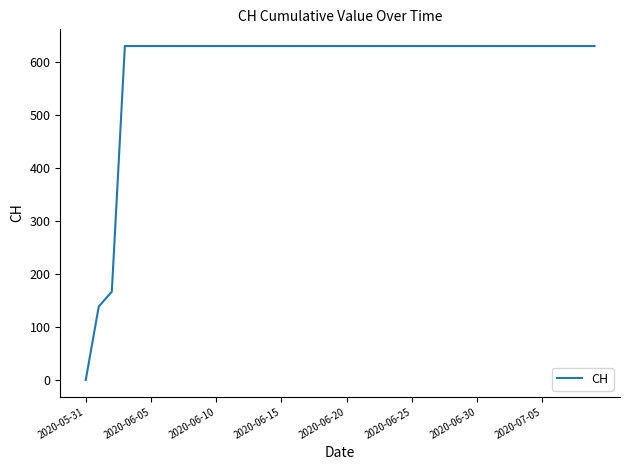

What is the difference between the maximum and minimum values?

631